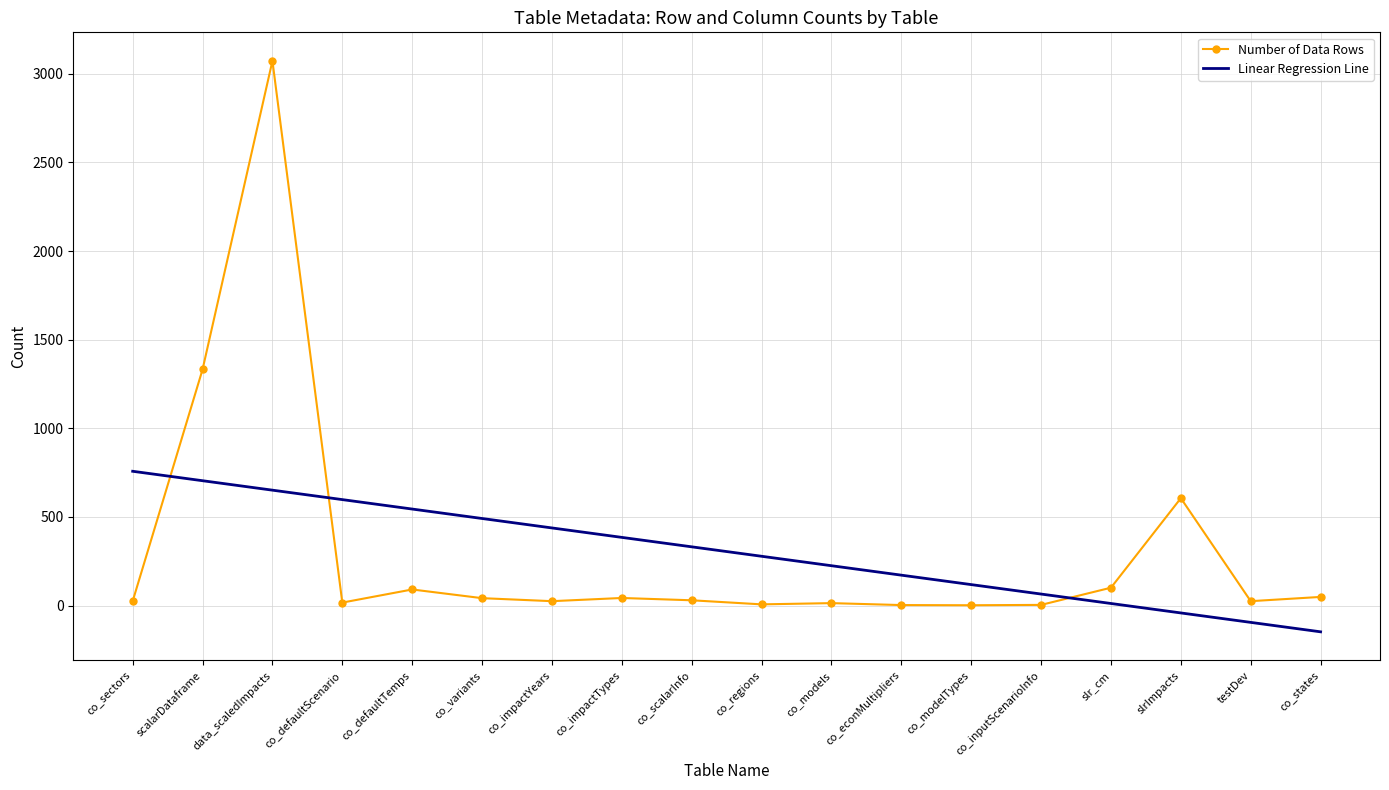

What are all the series names shown in the legend?

Number of Data Rows, Linear Regression Line